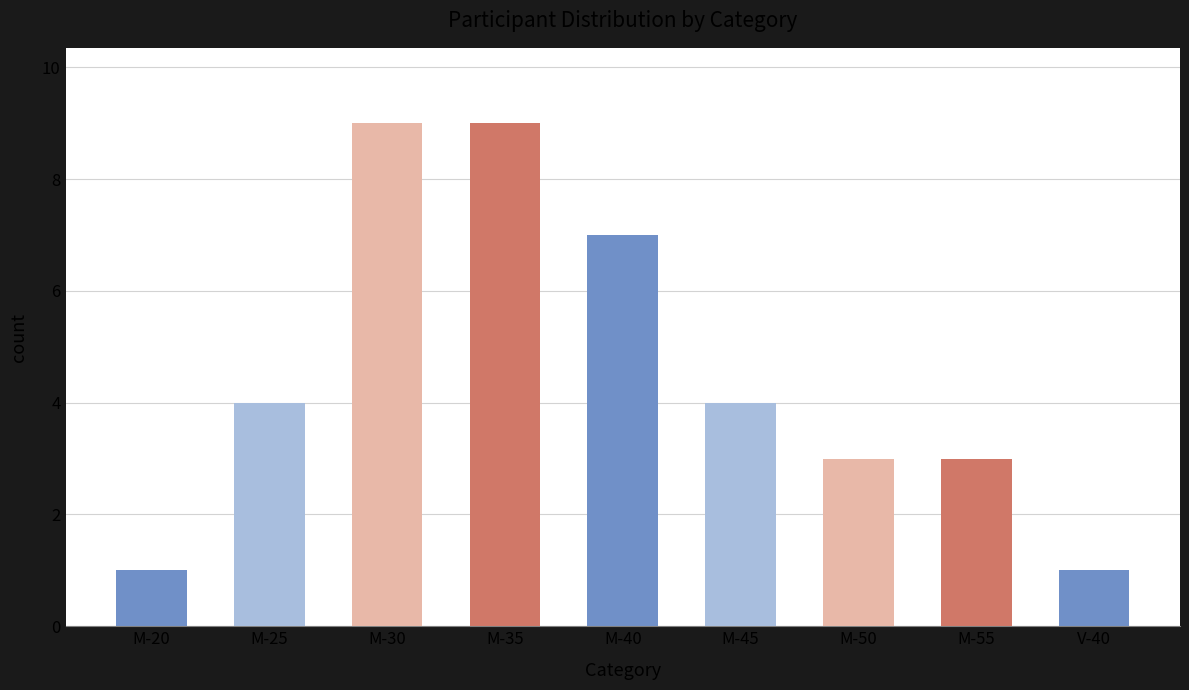

How many bars are there in total?

9